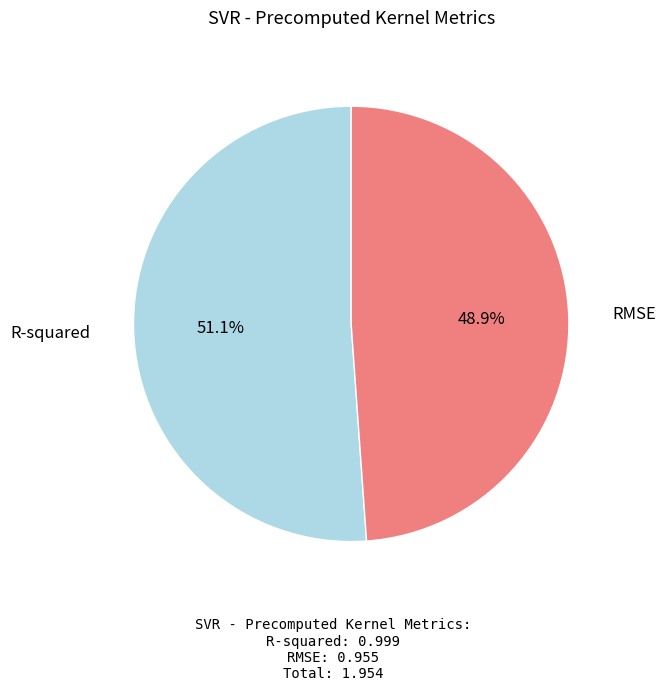

Is there a majority slice in this chart?

Yes